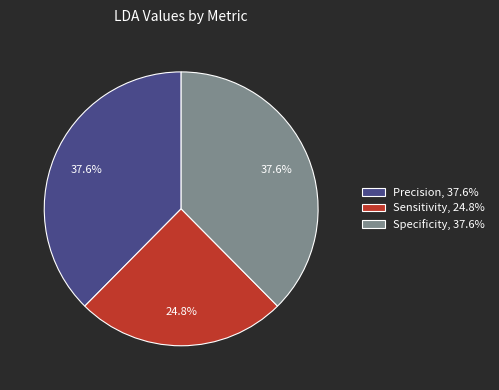

What is the total percentage of Precision, 37.6% and Specificity, 37.6%?

75.2%